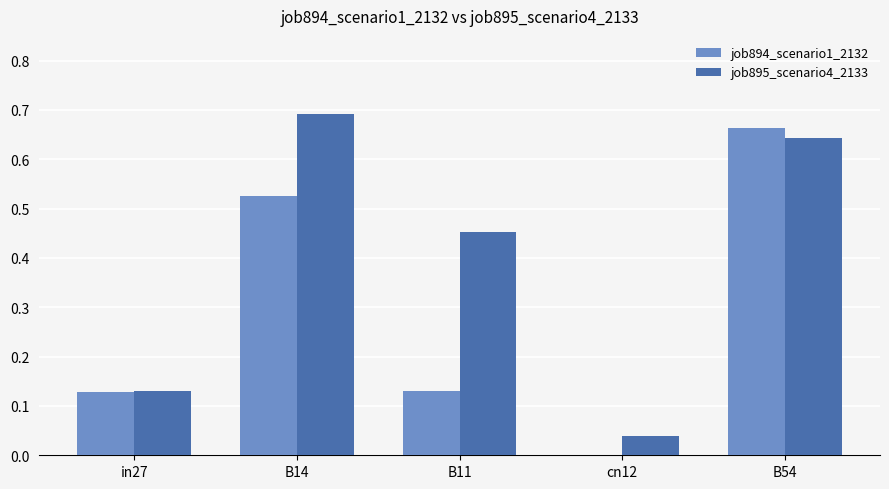

The job894_scenario1_2132 series shows 0.9 at B14. True or false?

False